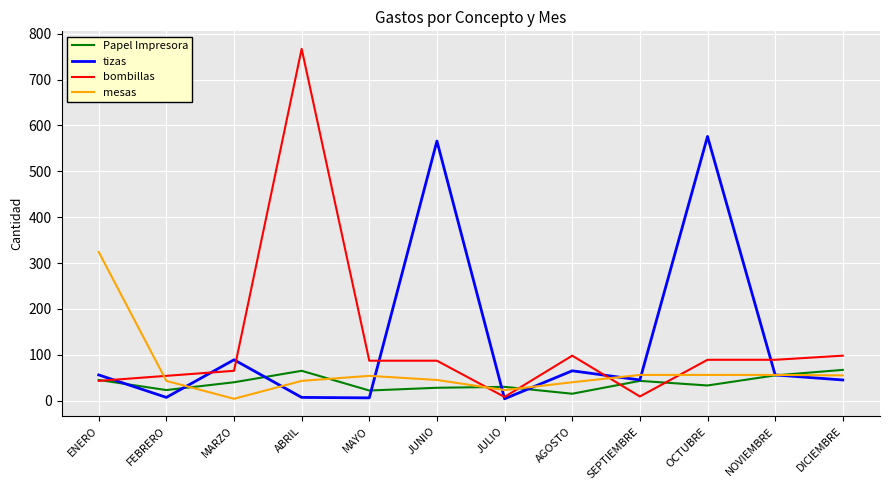

At how many categories does at least one series exceed 63?

9